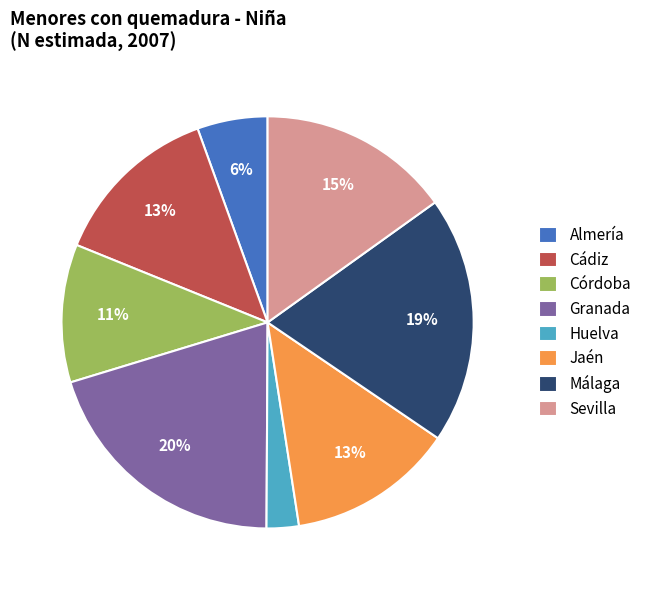

Count the number of slices in the pie.

8